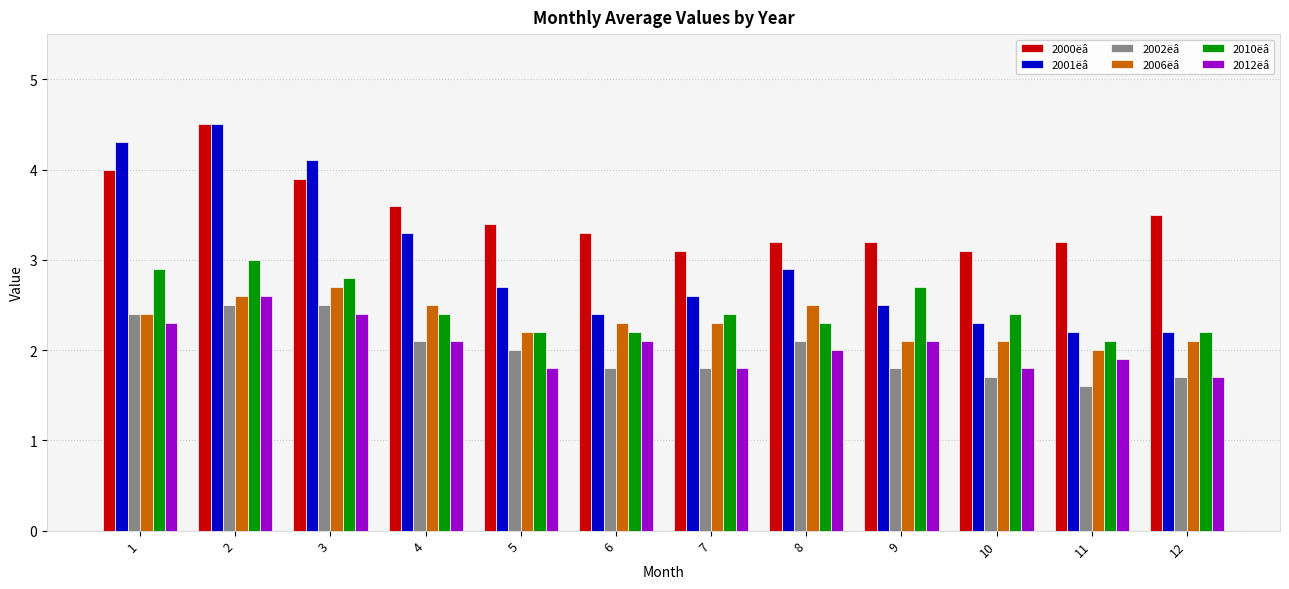

What is the difference between the second highest and second lowest values in the 2010ëâ series?

0.7